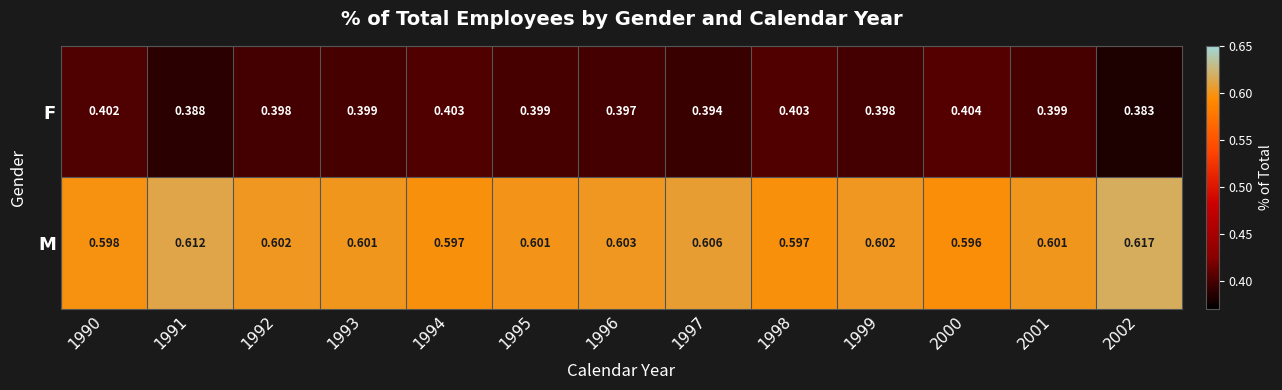

At 2001, list the series in order from smallest to largest.

F, M